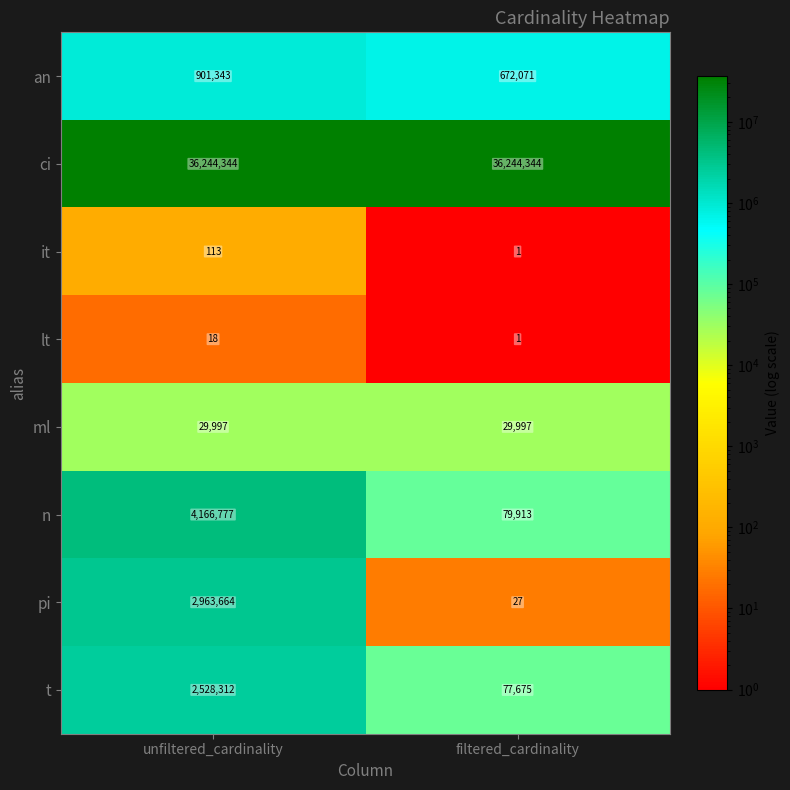

Which category has the lowest value in the n series?

filtered_cardinality